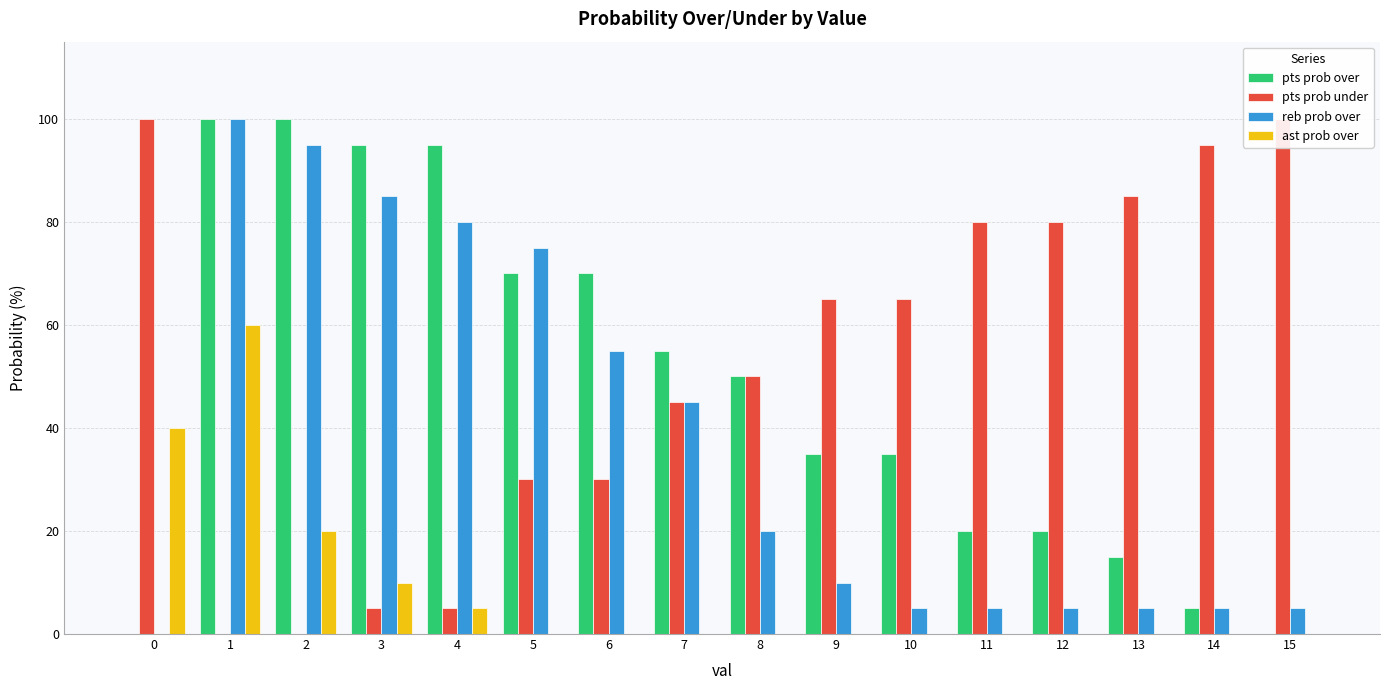

What is the spread (max minus min) of values at 11?

80